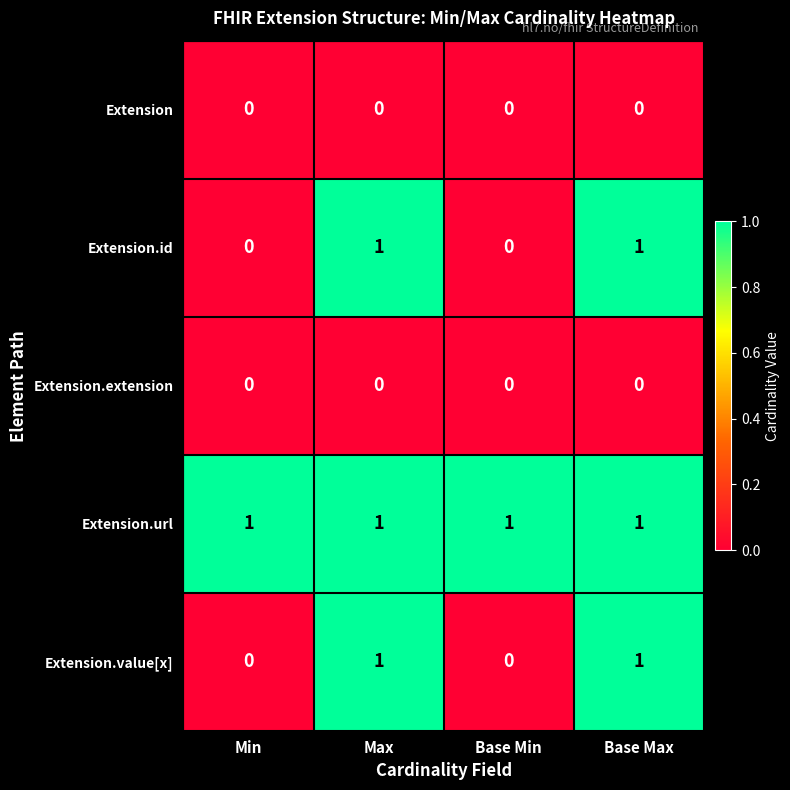

Count the Extension.value[x] values in the range 0 to 1.

4